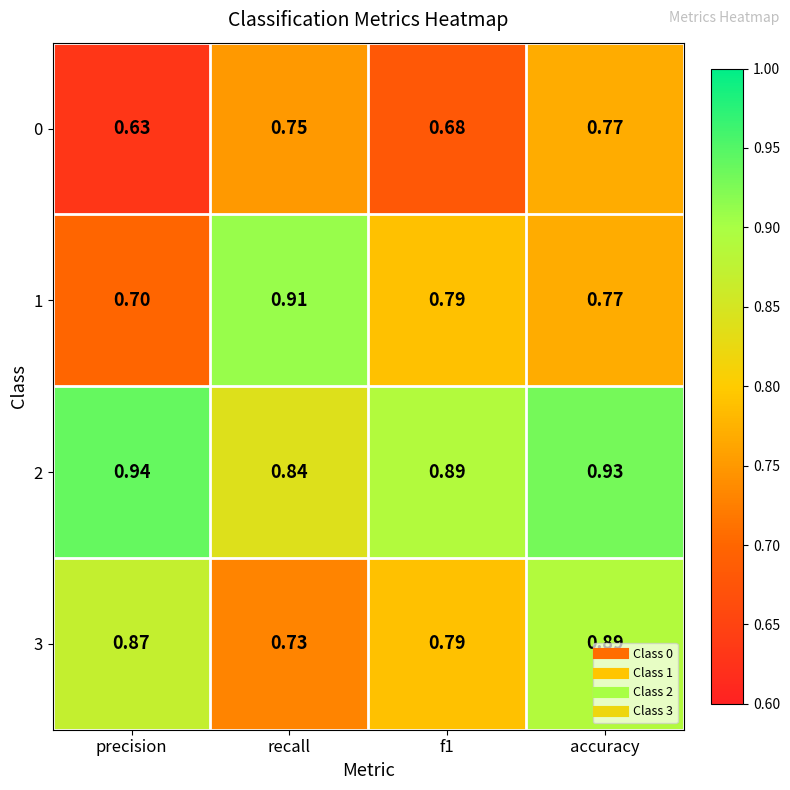

Is the value of 2 at accuracy greater than the value of 1 at f1?

Yes